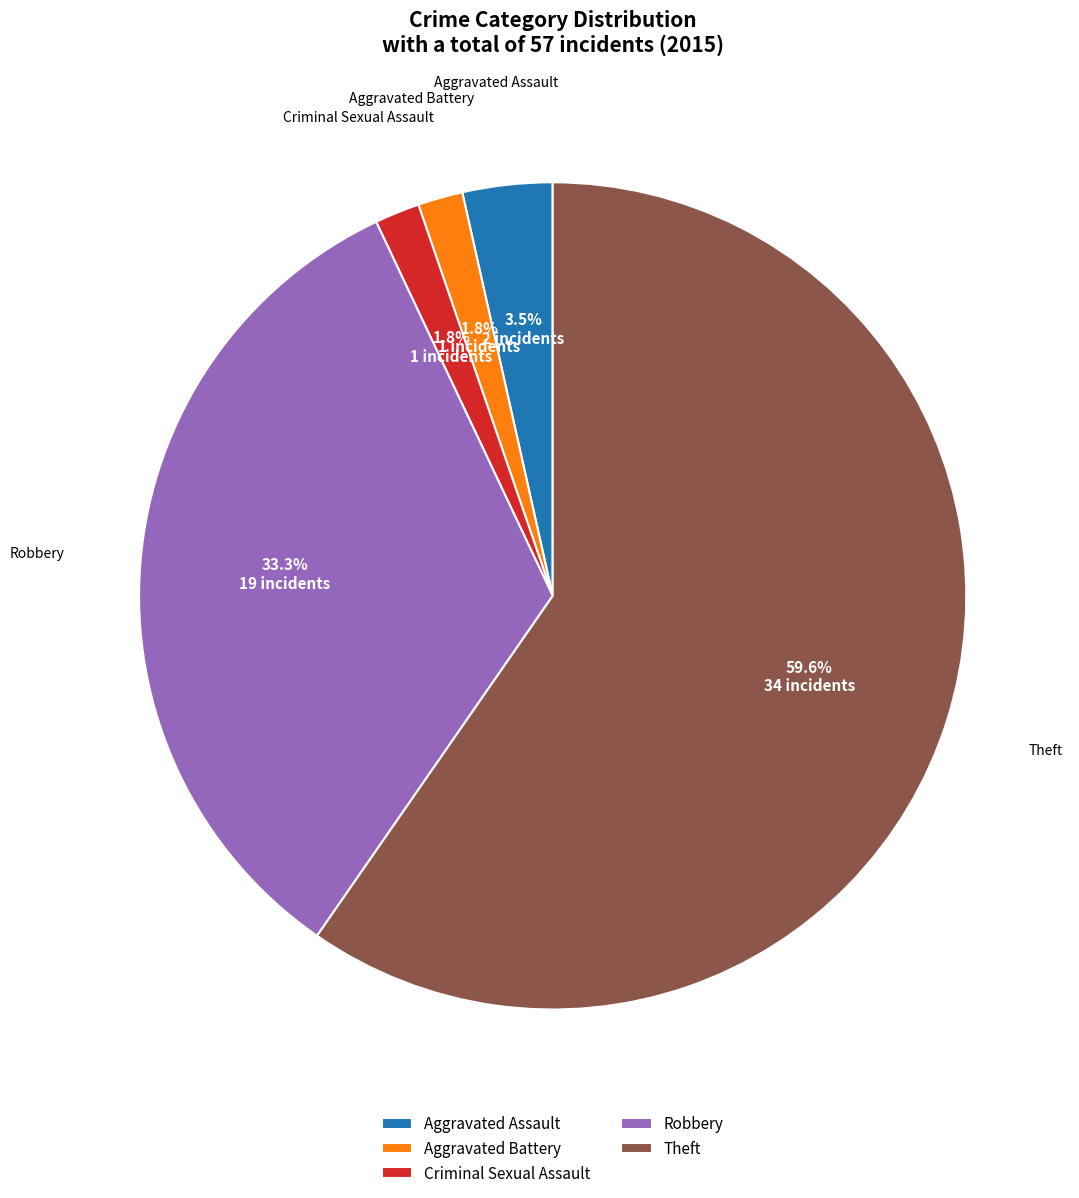

What percentage is the Robbery slice, to the nearest percent?

33%